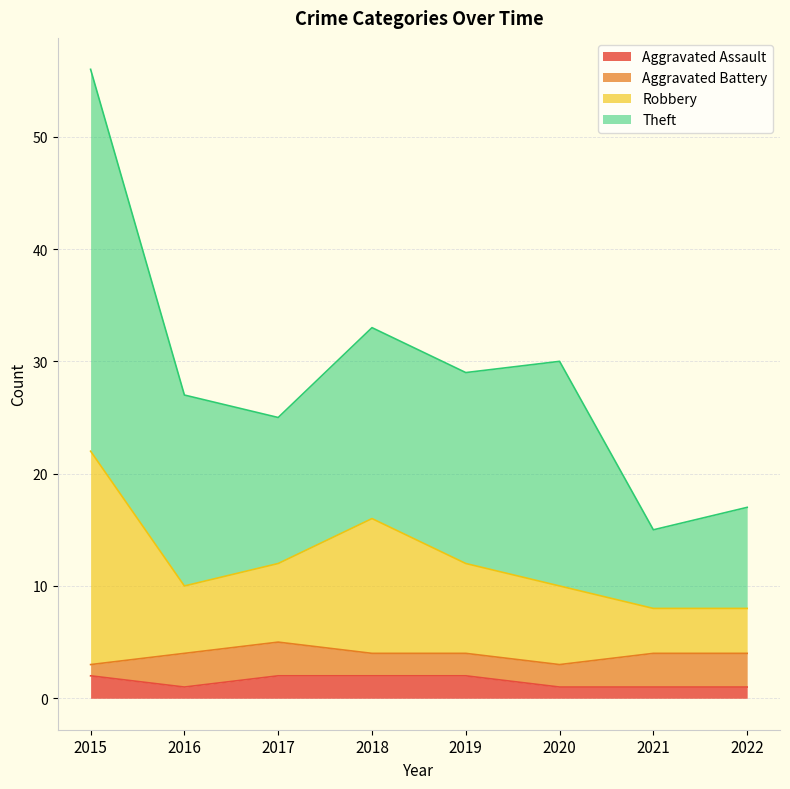

What is the total value across all series at 2021?

15